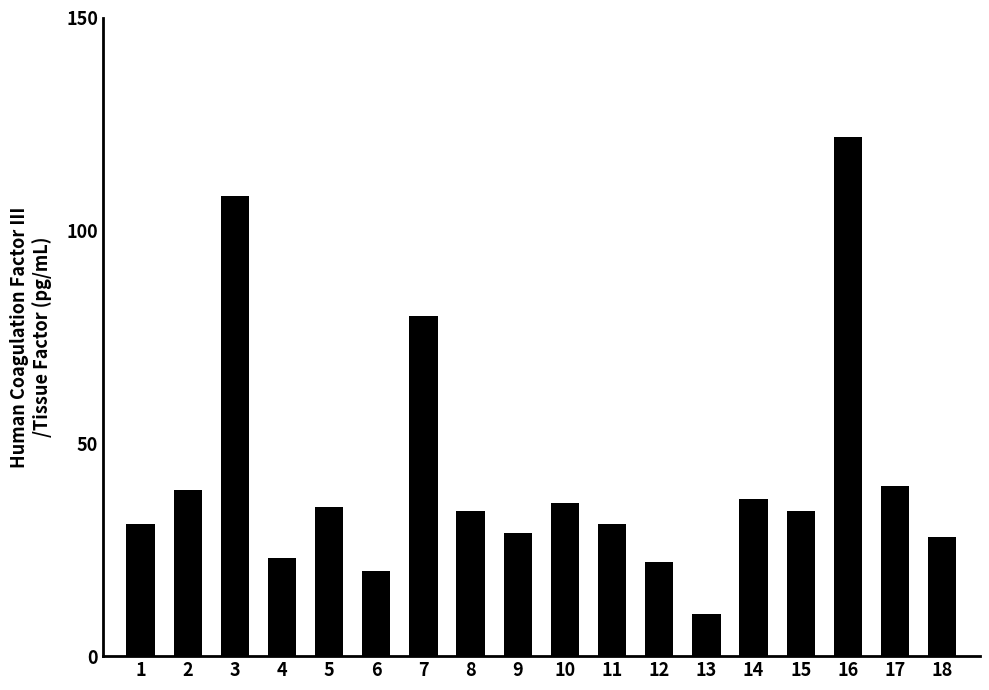

What is the greatest value displayed?

122